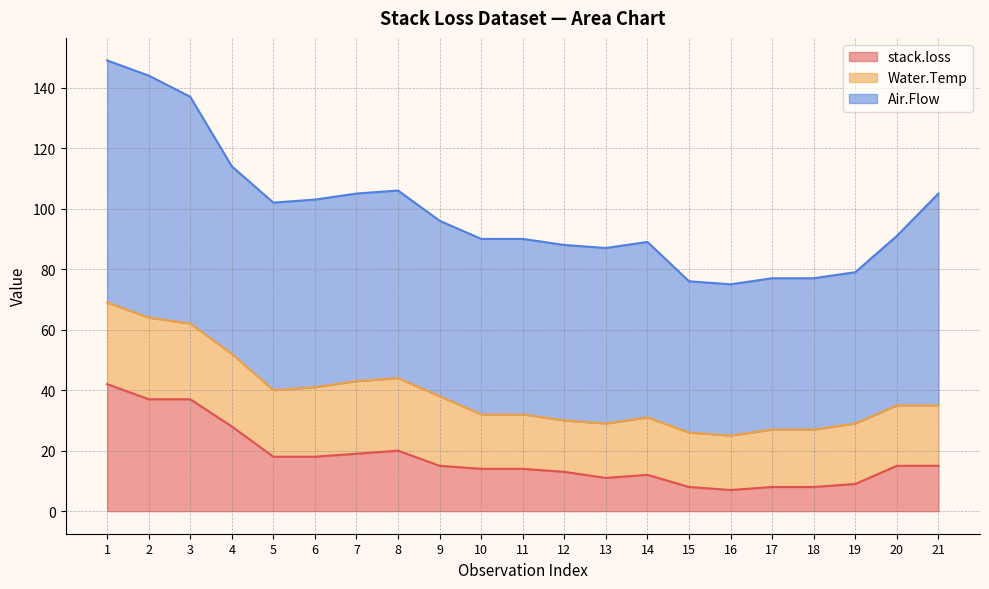

True or false: Air.Flow and stack.loss cross at least once.

False